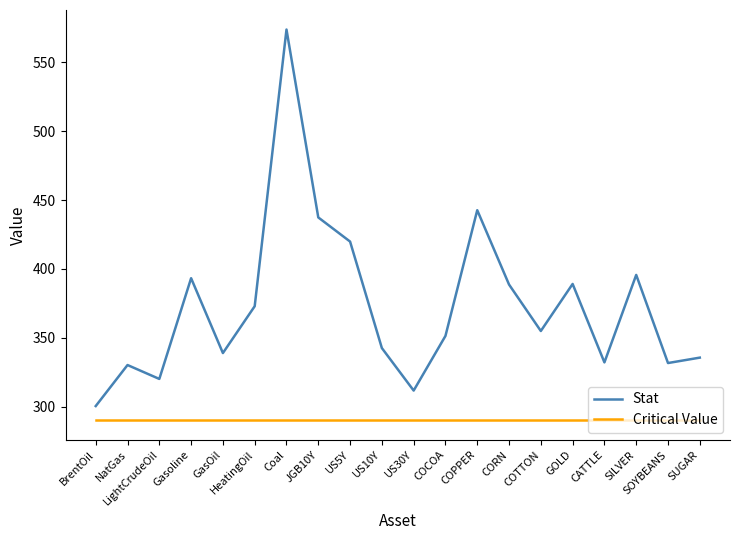

In Stat, how many points are higher than both neighbors (excluding endpoints)?

6